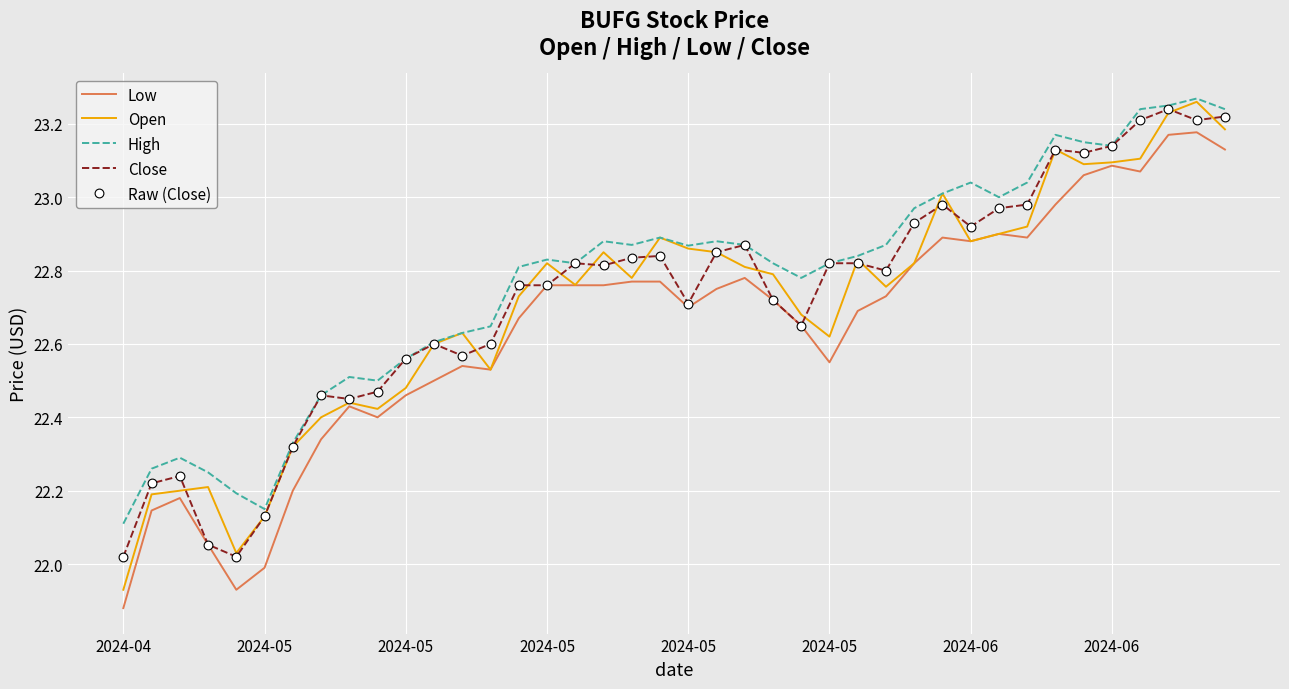

True or false: Low and High intersect in this chart.

False